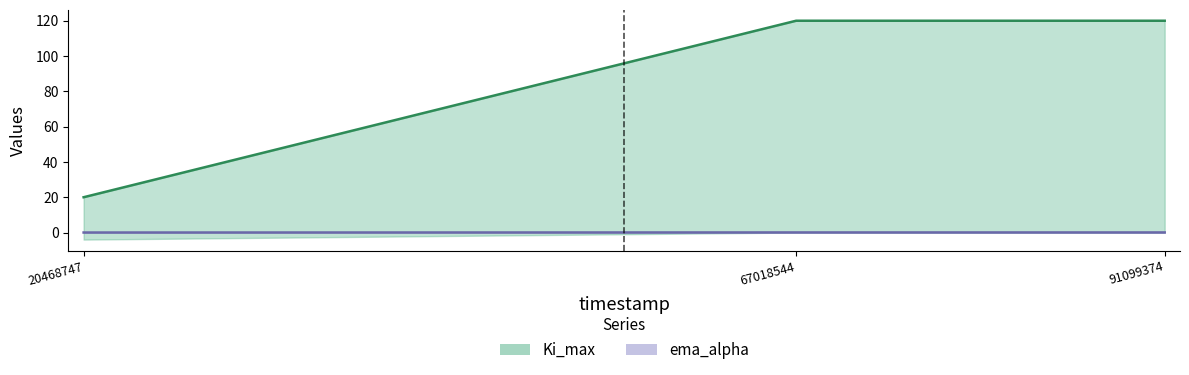

Reading right to left, what are all the values shown in this chart?

Ki_max: 91099374=120.0	67018544=120.0	20468747=20.0
ema_alpha: 91099374=0.1	67018544=0.1	20468747=0.0